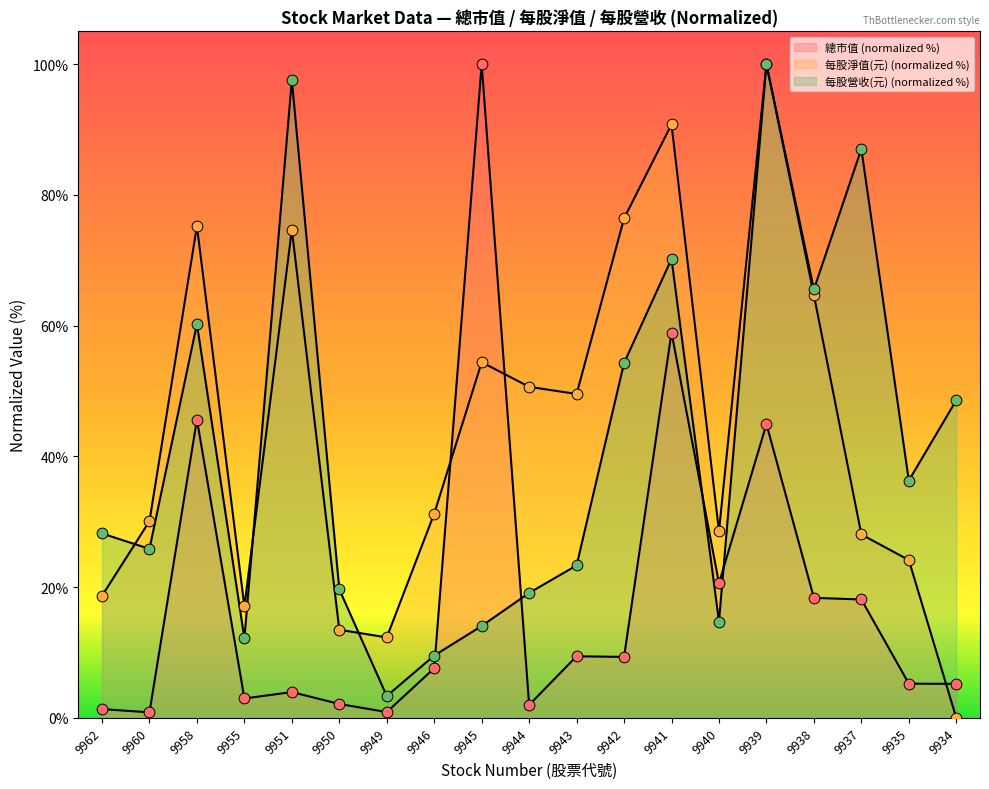

Which series contains the lowest Y value?

每股淨值(元)